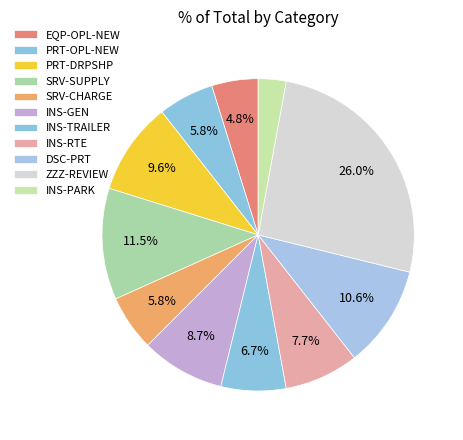

What is the smallest slice in the pie chart?

INS-PARK